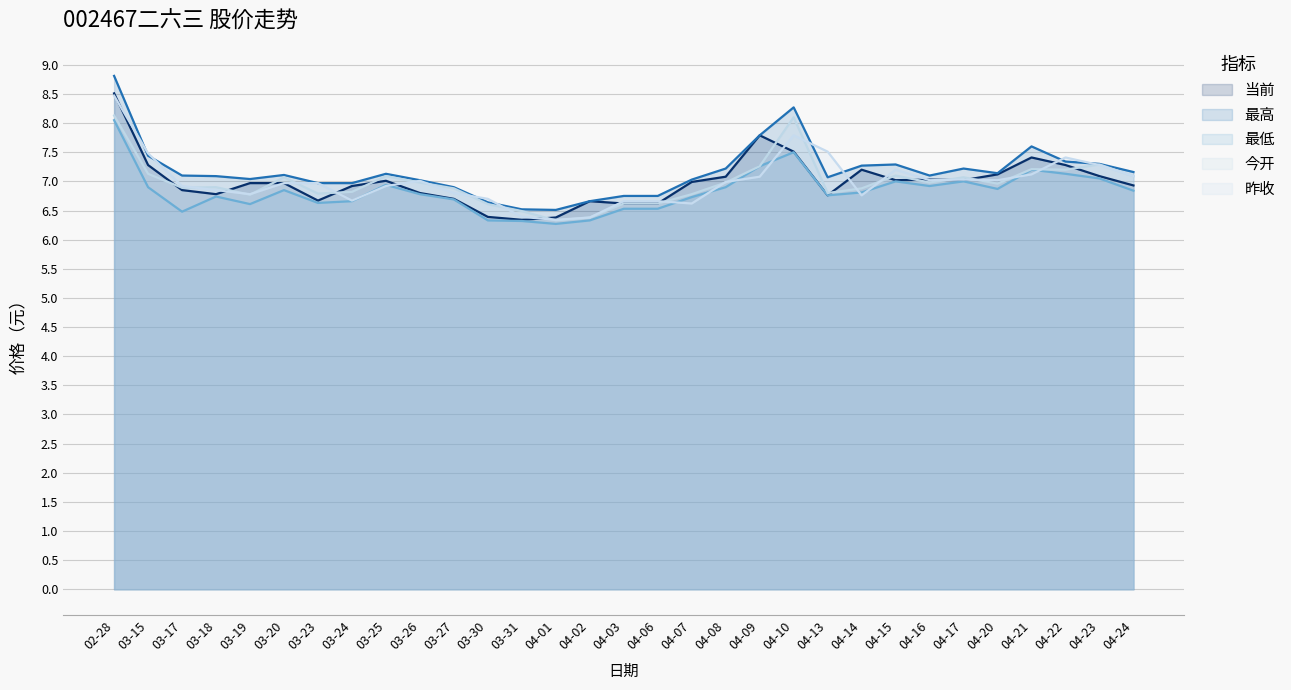

What is the total value across all series at 04-22?

36.4